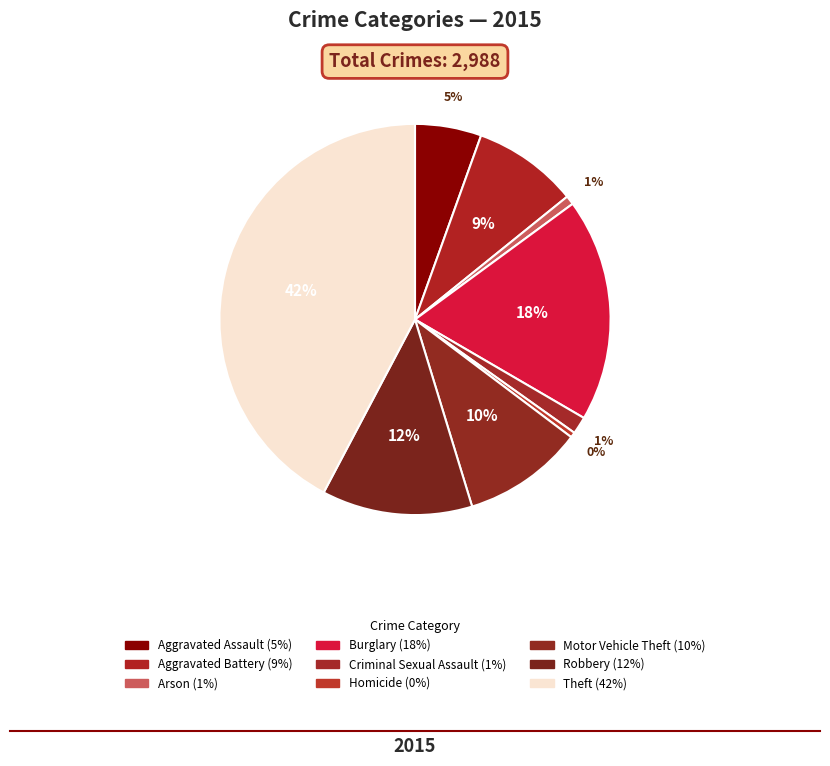

Count the number of slices in the pie.

9